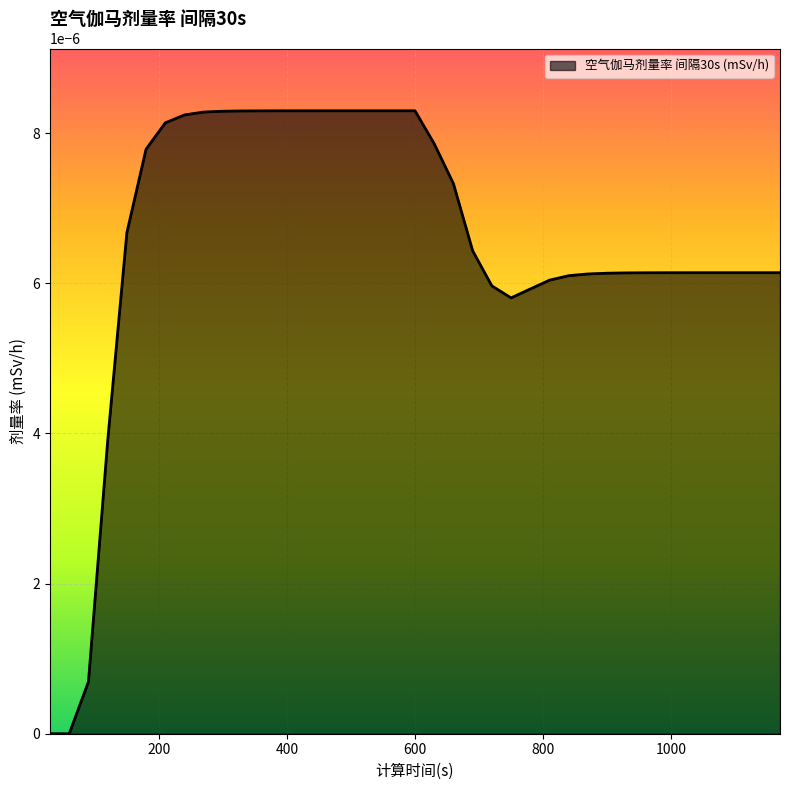

How many lines are shown in the chart?

1